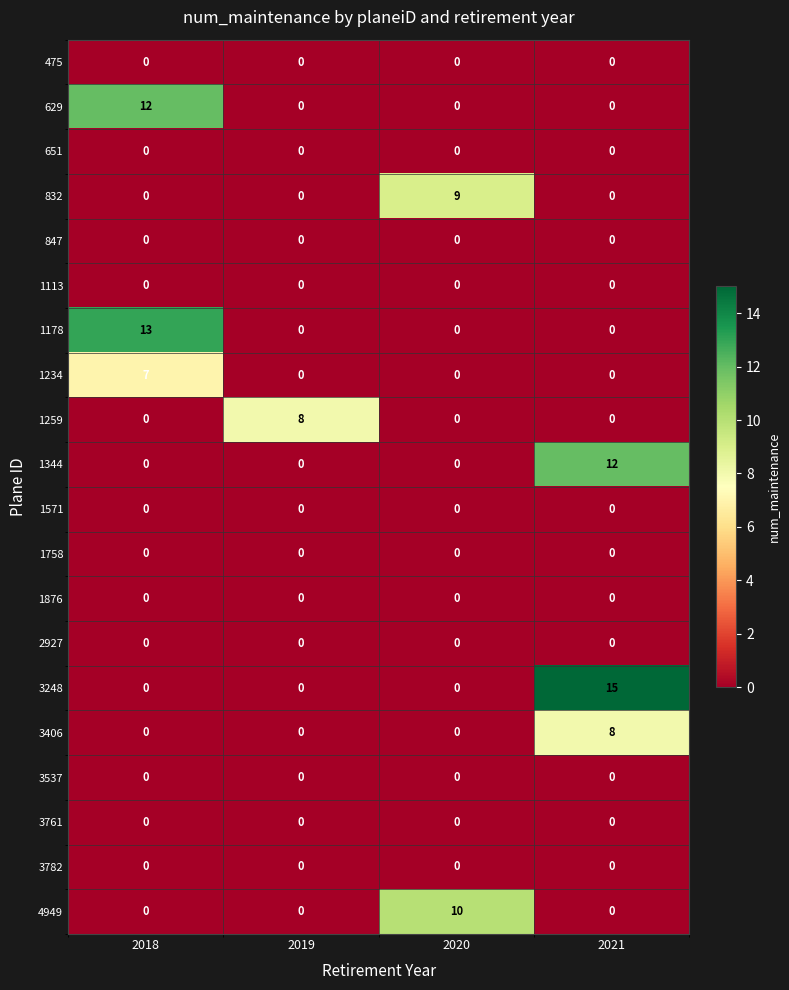

What is the difference between the highest and lowest values at 2021?

15